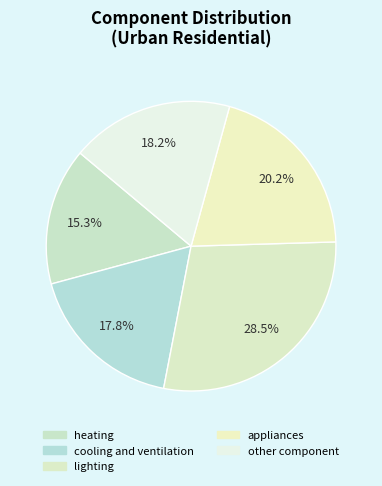

Between lighting and appliances, which is larger?

lighting